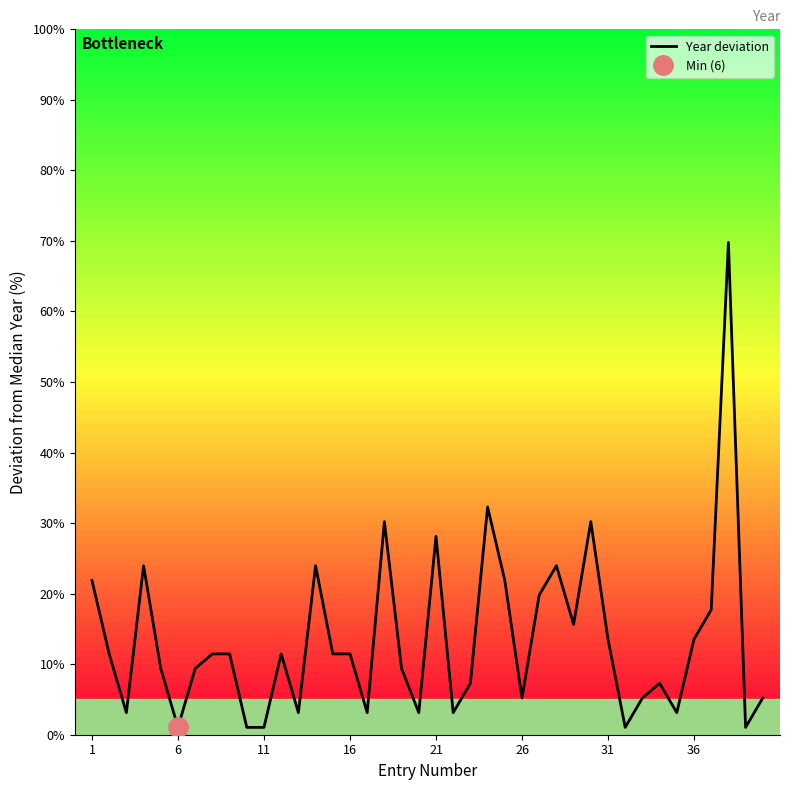

What is the sum of all values?

537.5